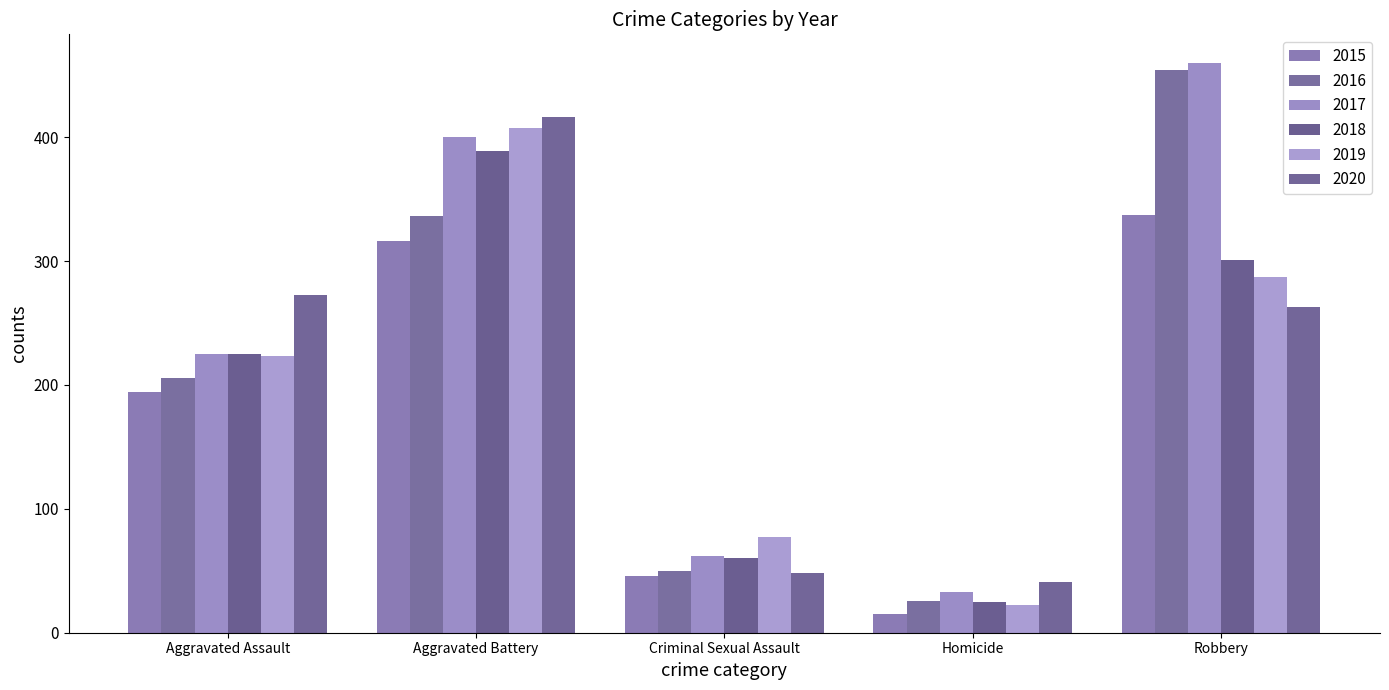

What is the difference between the maximum and minimum values in the 2018 series?

364